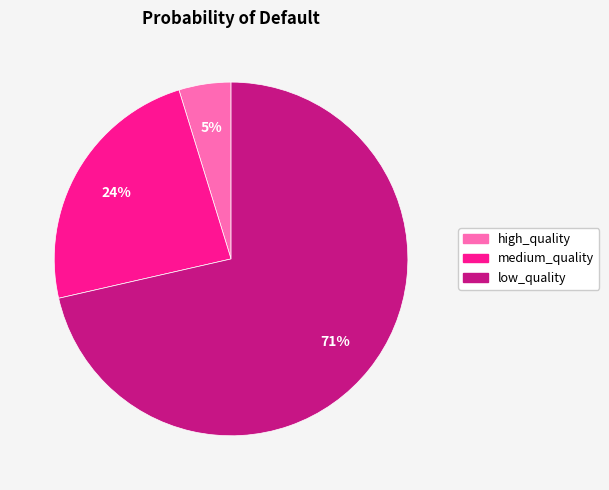

How many slices are in this pie chart?

3